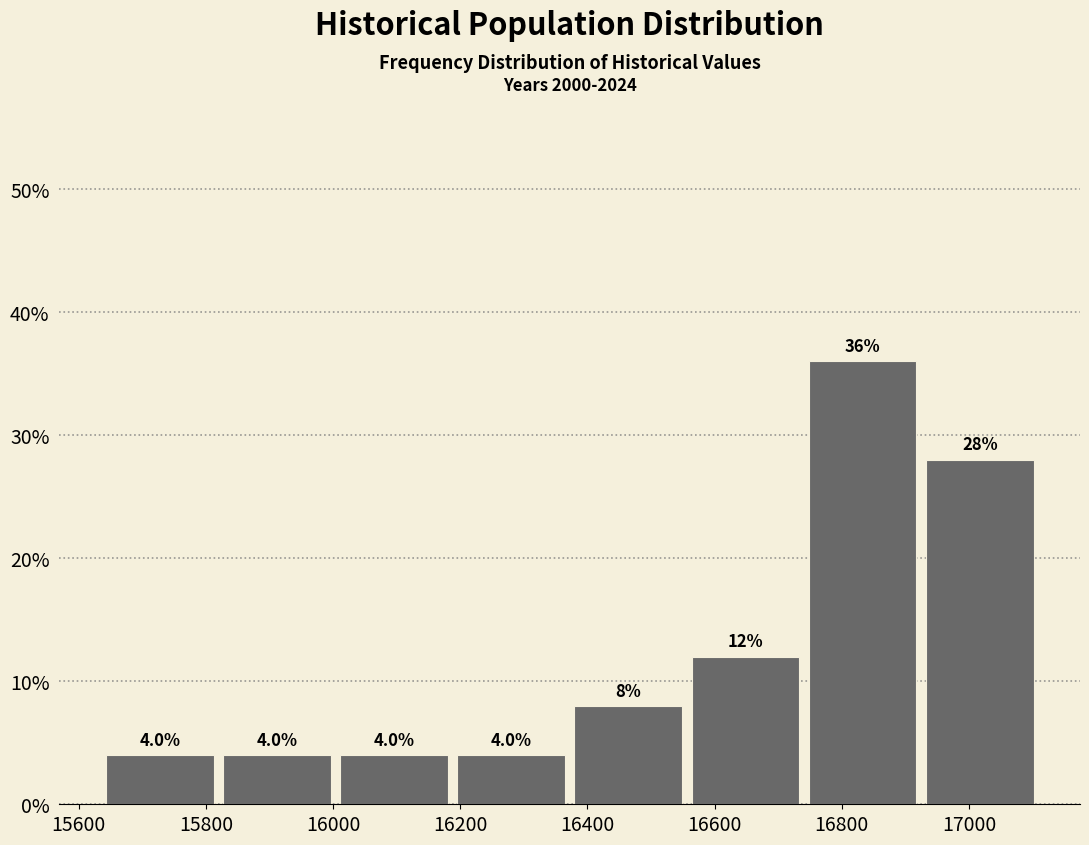

How tall is the bar that spans 16380 to 16560 on the x-axis? The bar edges are not printed on the chart, so give them approximately, as read against the axis.

8.0